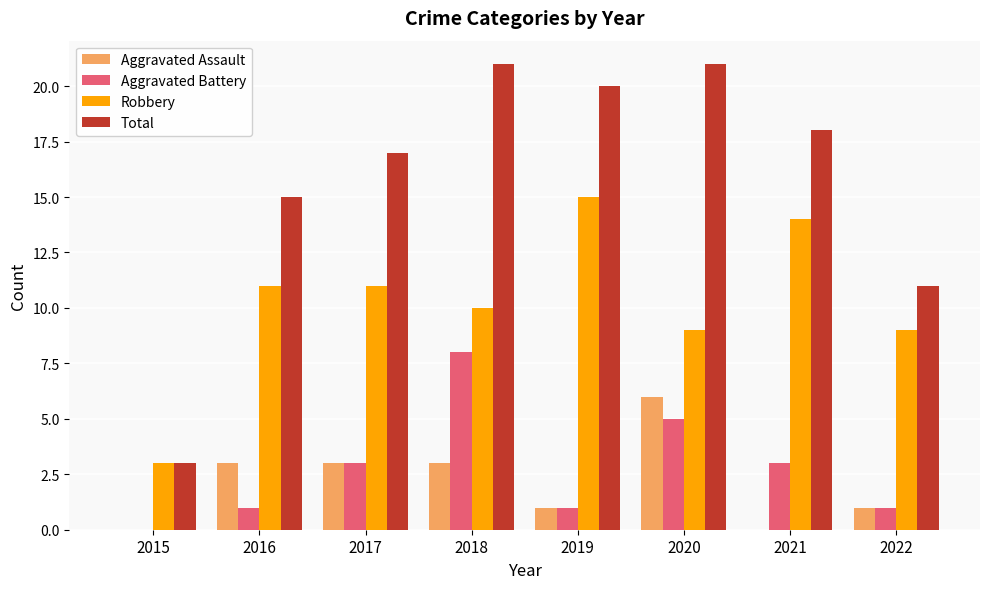

Is the value of Total at 2015 greater than the value of Aggravated Assault at 2022?

Yes